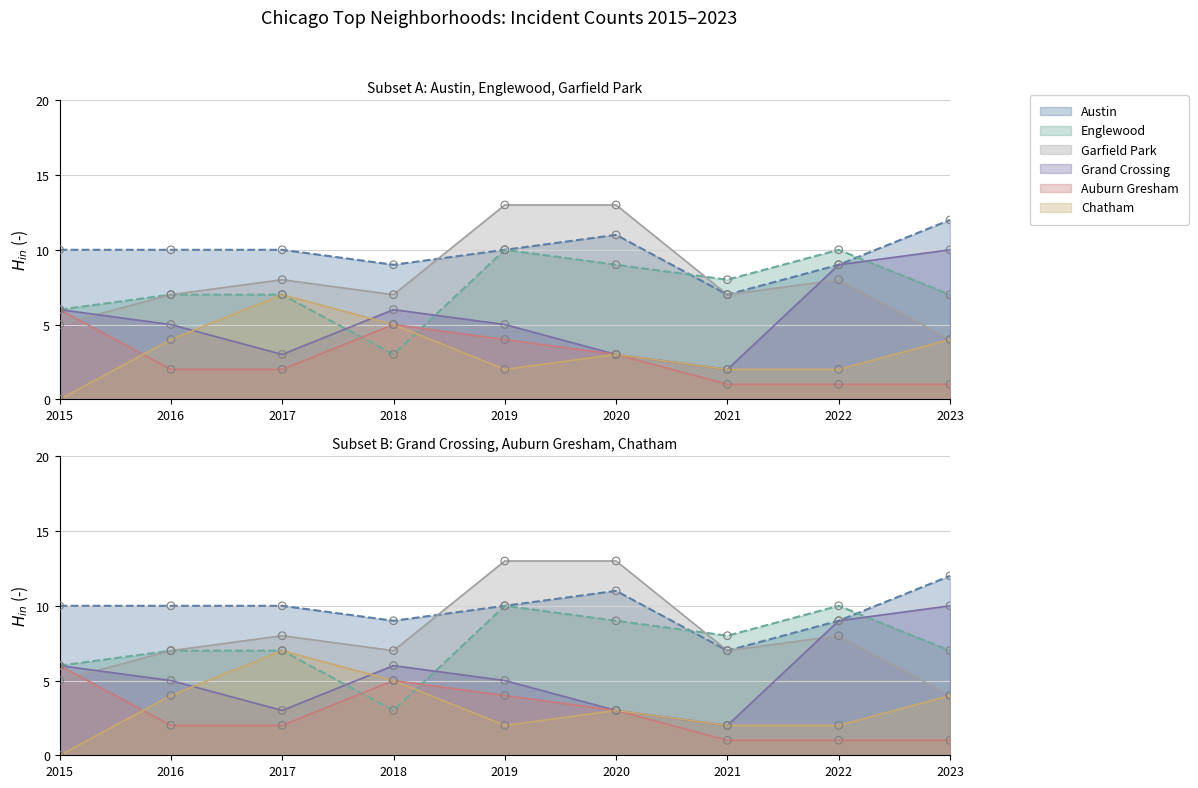

Which series reaches the maximum Y coordinate?

Garfield Park